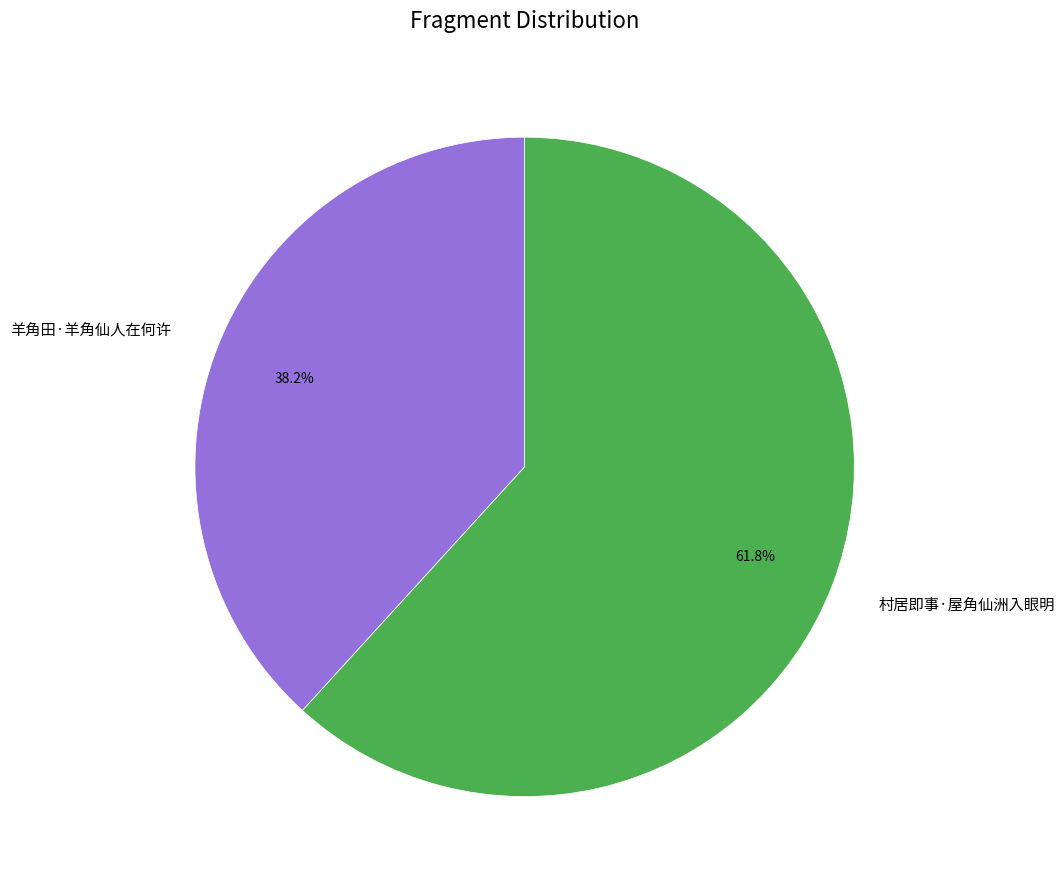

How many segments does this pie chart have?

2